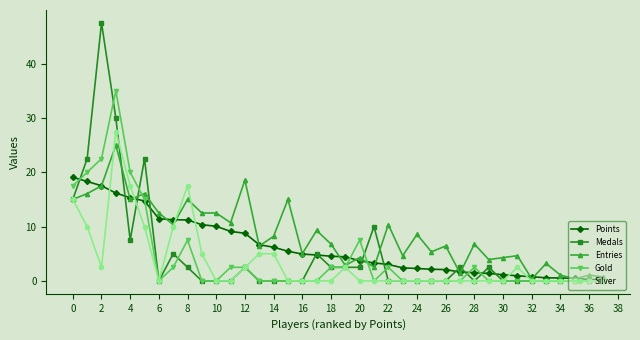

What is the maximum value for Entries?

25.0